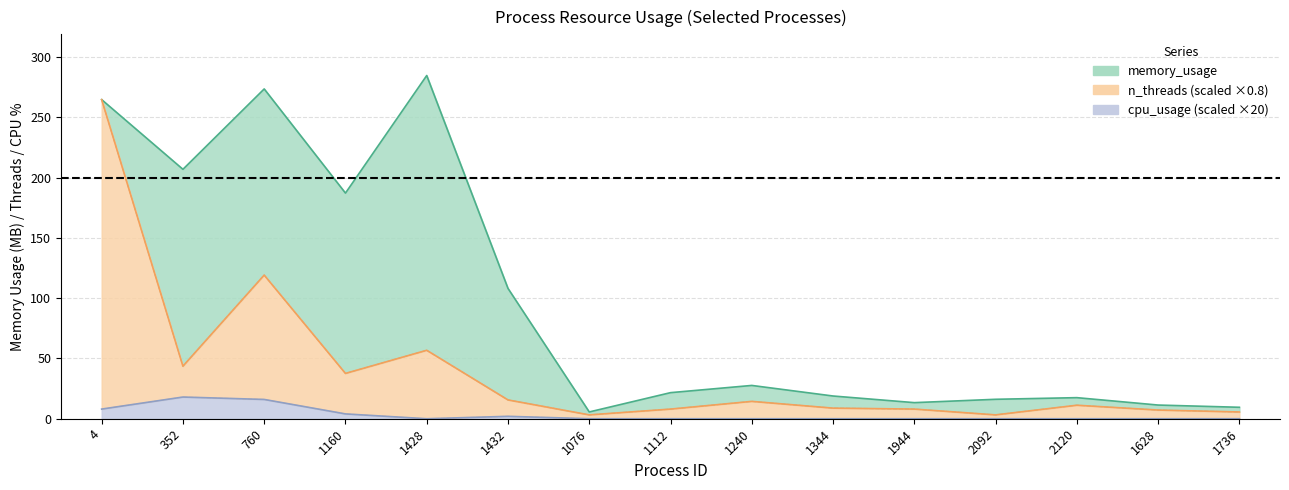

At which category is the sum across all series the highest?

4